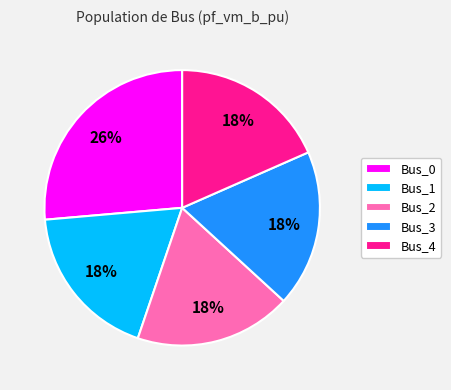

To the nearest percent, what percentage of the pie is Bus_3?

18%